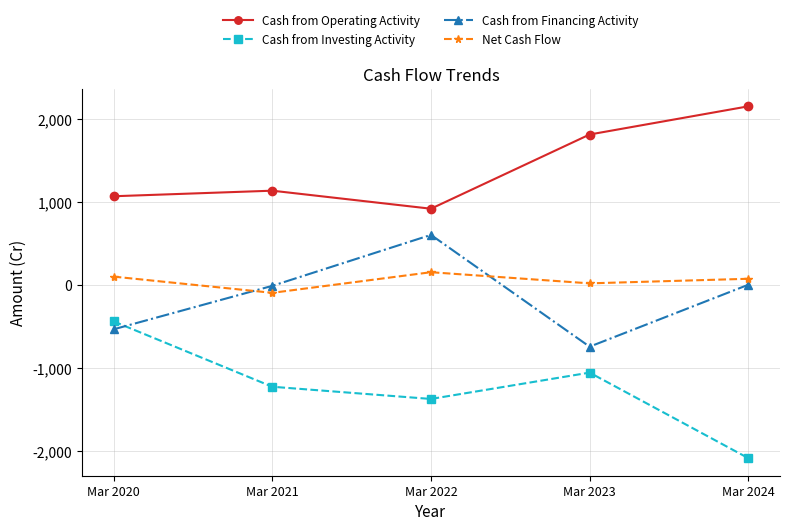

Where is the first local minimum for Cash from Financing Activity?

Mar 2023